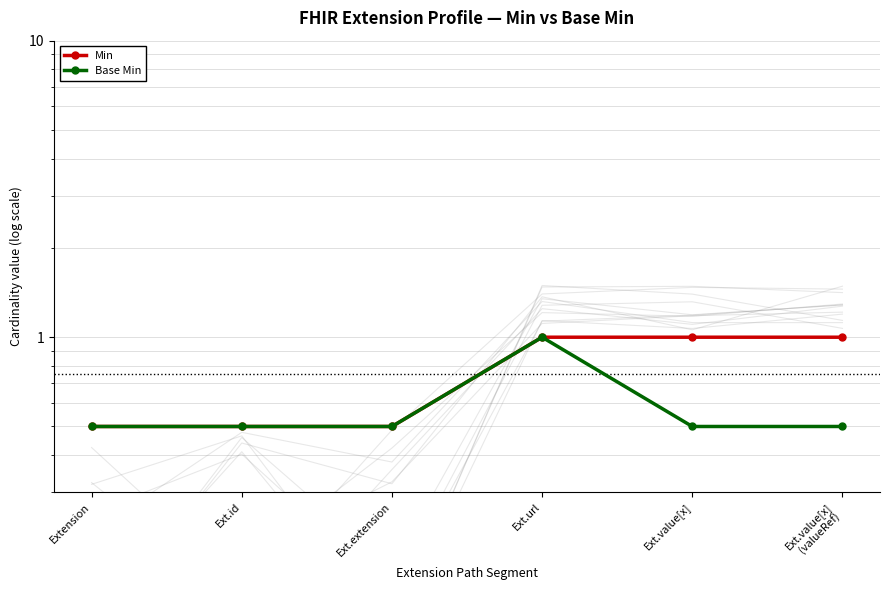

What is the lowest value of the Base Min series?

0.5